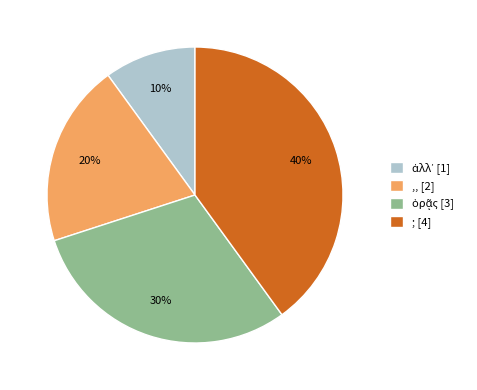

Is it true that ,, is 34% of the pie?

False